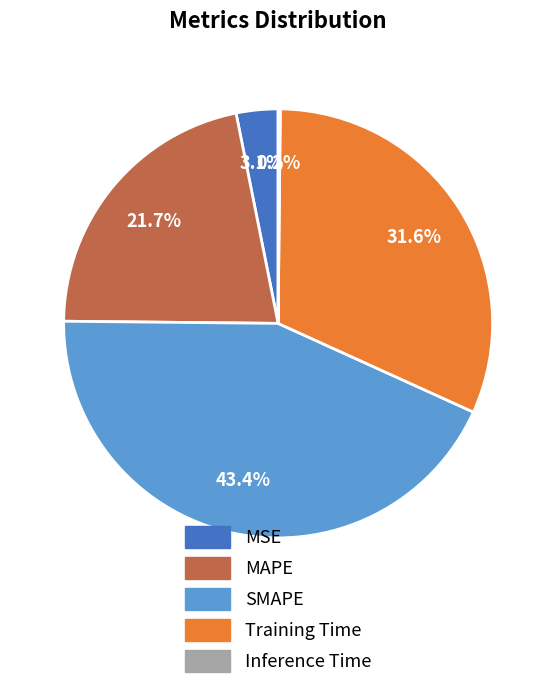

Is there a majority slice in this chart?

No